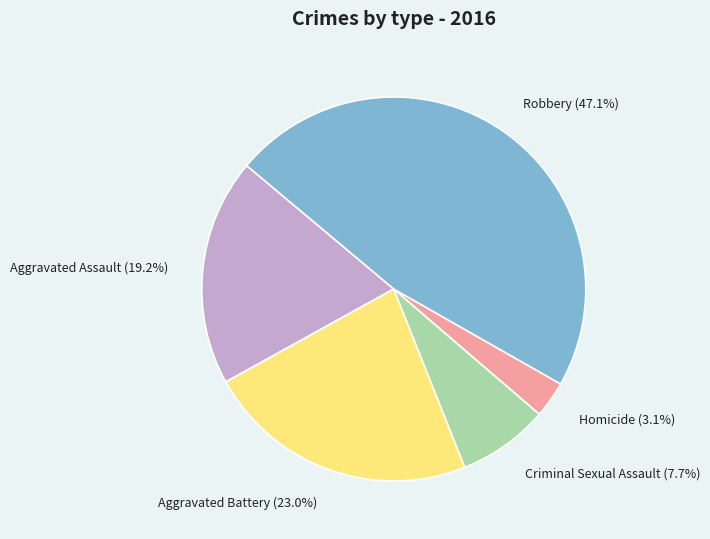

What is the smallest slice in the pie chart?

Homicide